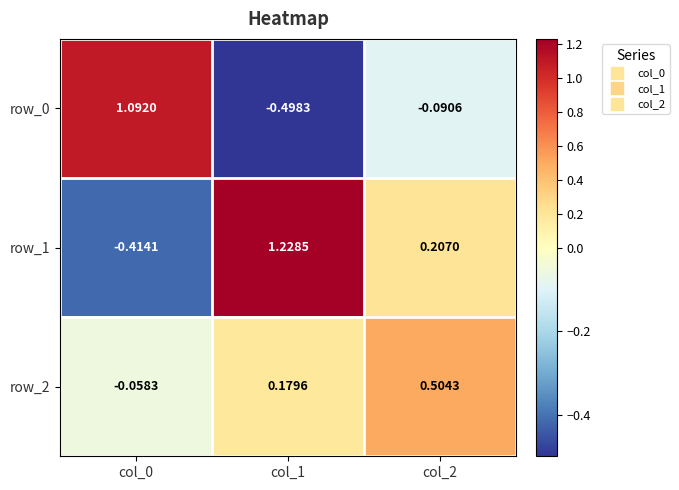

At which label is row_1 closest to 0?

col_2